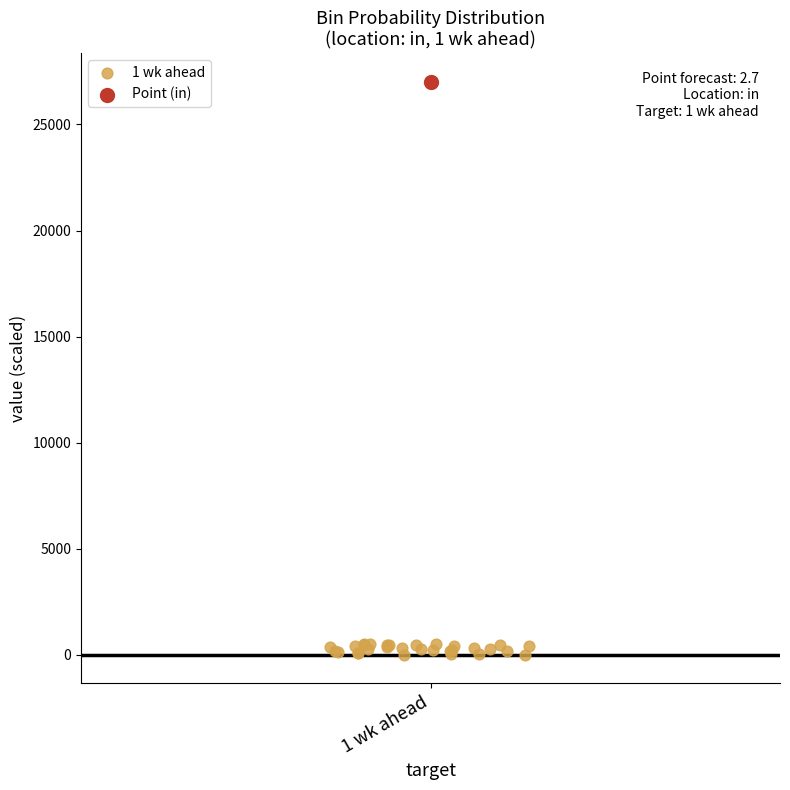

What are all the series names shown in the legend?

1 wk ahead, Point (in)